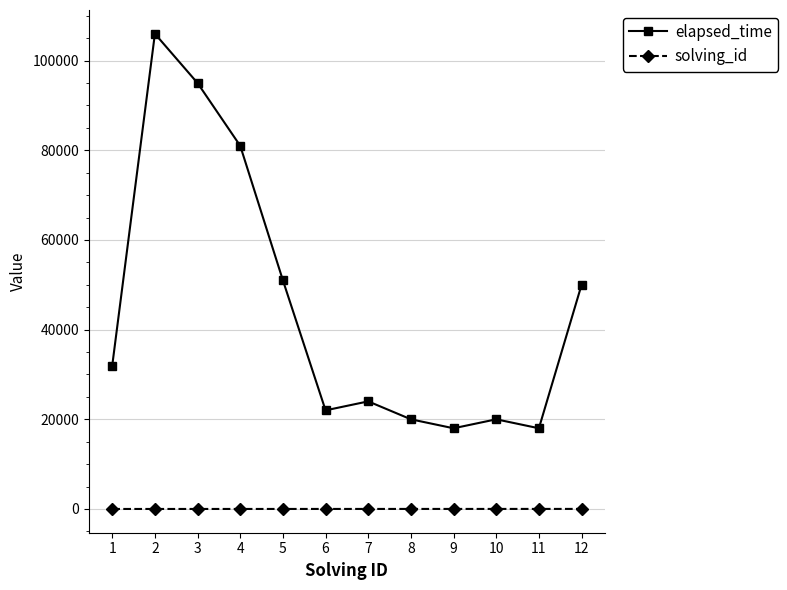

Which series has the widest spread of values?

elapsed_time